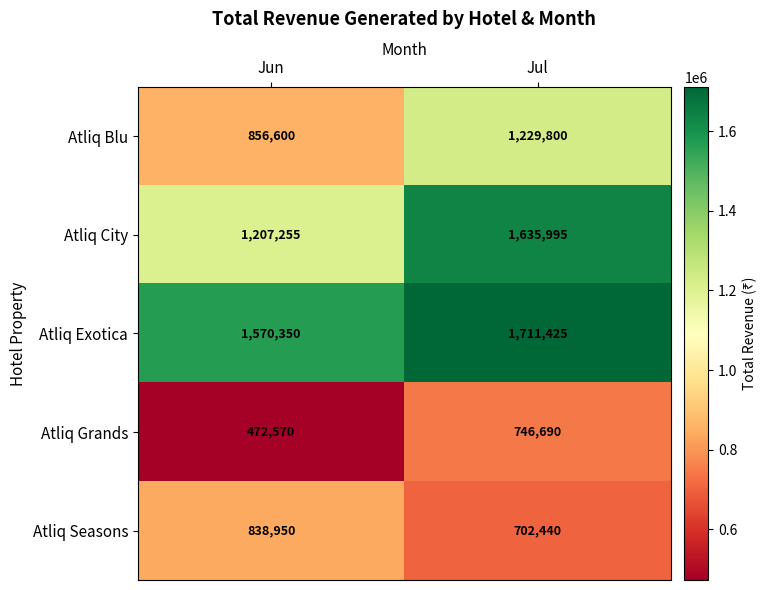

Which series has the largest total across all categories?

Atliq Exotica